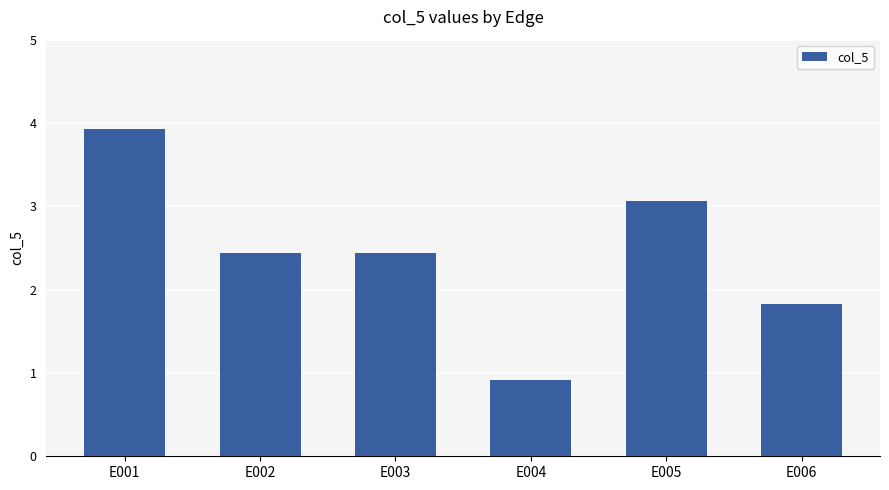

Reading left to right, transcribe all the data shown in this chart.

3.9	2.4	2.4	0.9	3.1	1.8